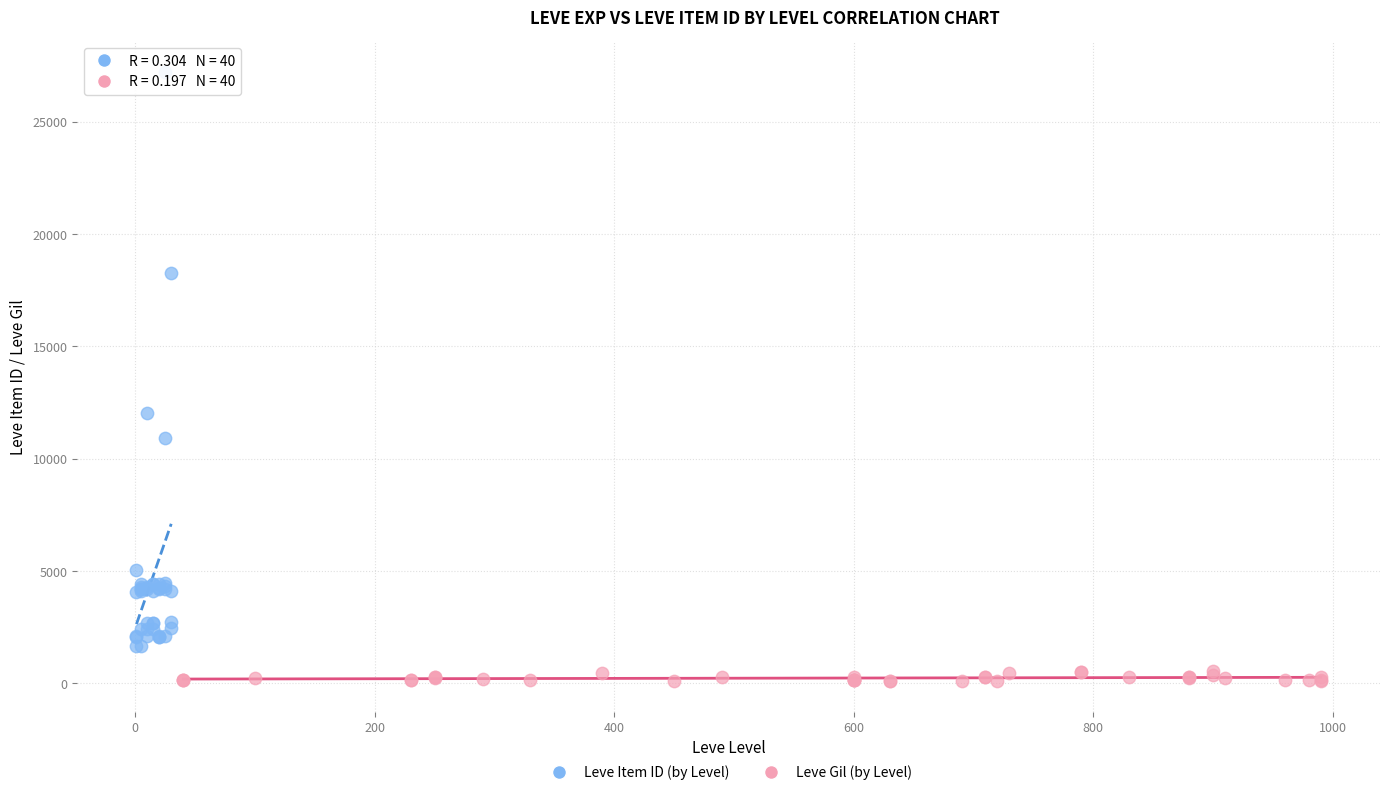

Which series contains the lowest Y value?

Leve Gil (by Level)